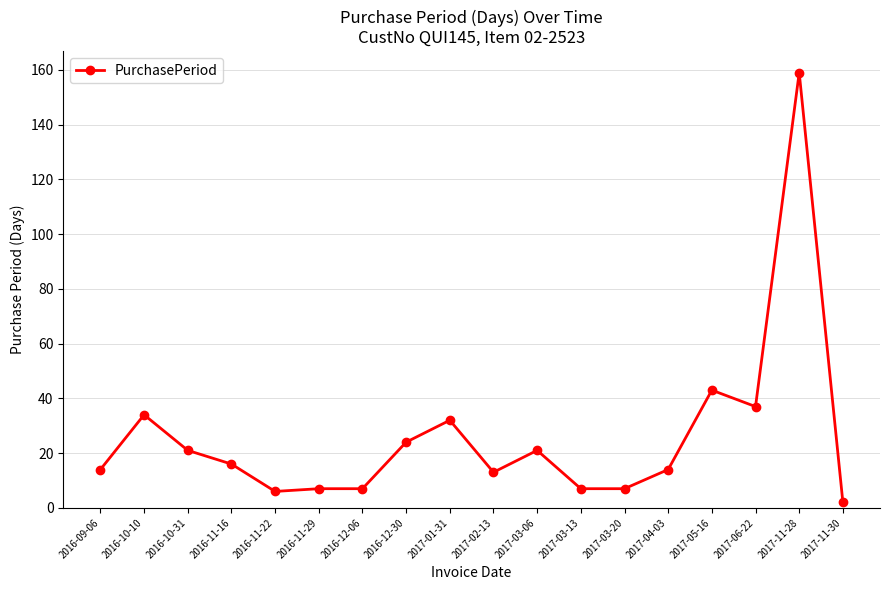

How many data points does each series have?

18